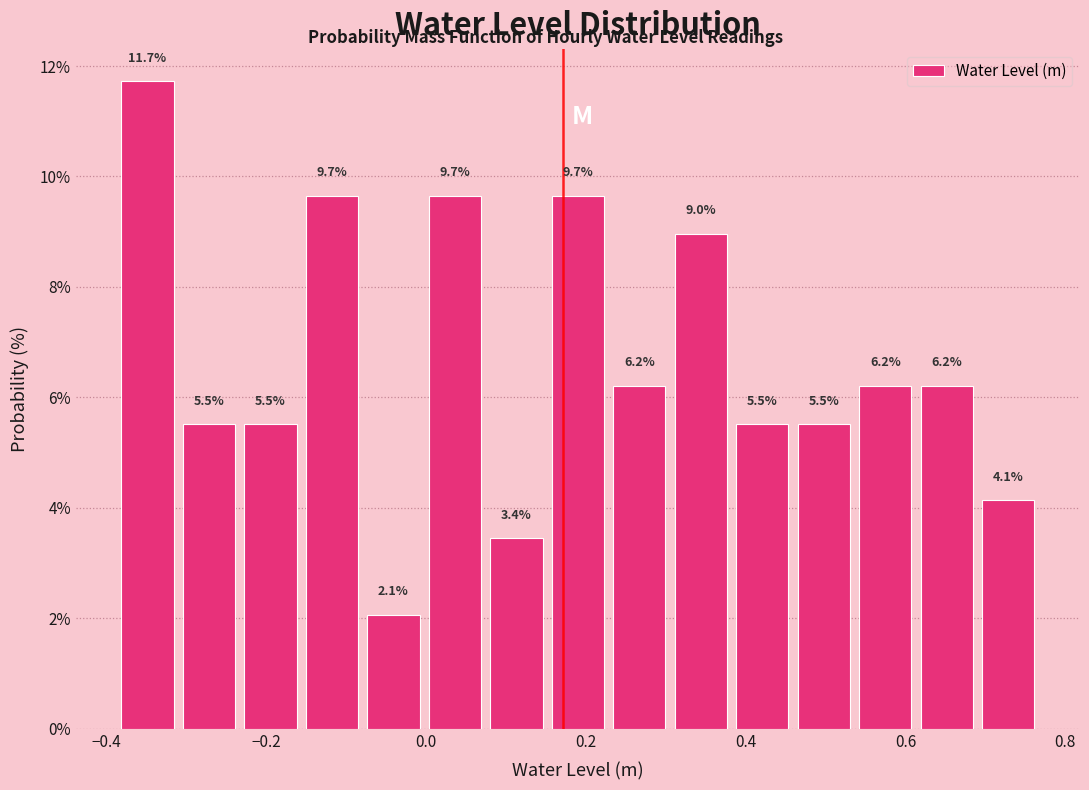

Read against the x-axis, roughly where is the centre of the tallest bar?

-0.34